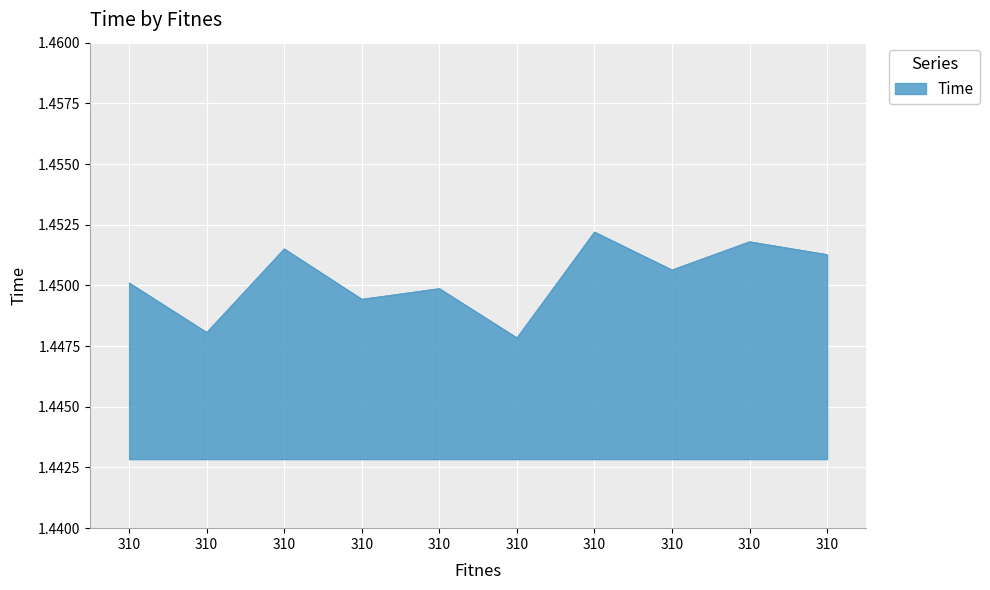

What is the sum of the values at 310 and 310?

2.9